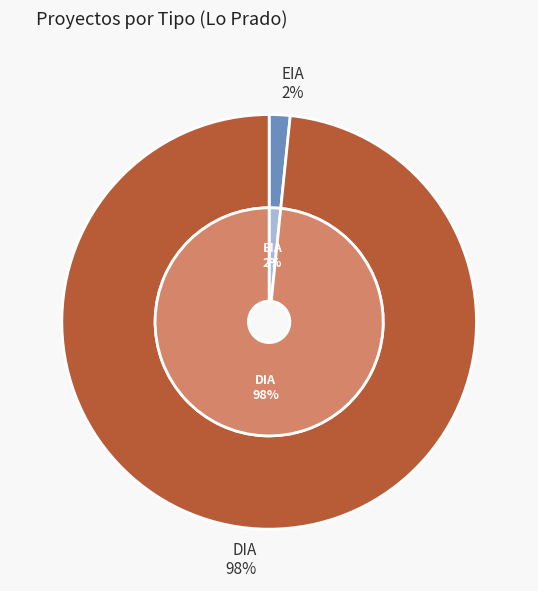

To the nearest percent, what percentage of the pie is EIA?

2%